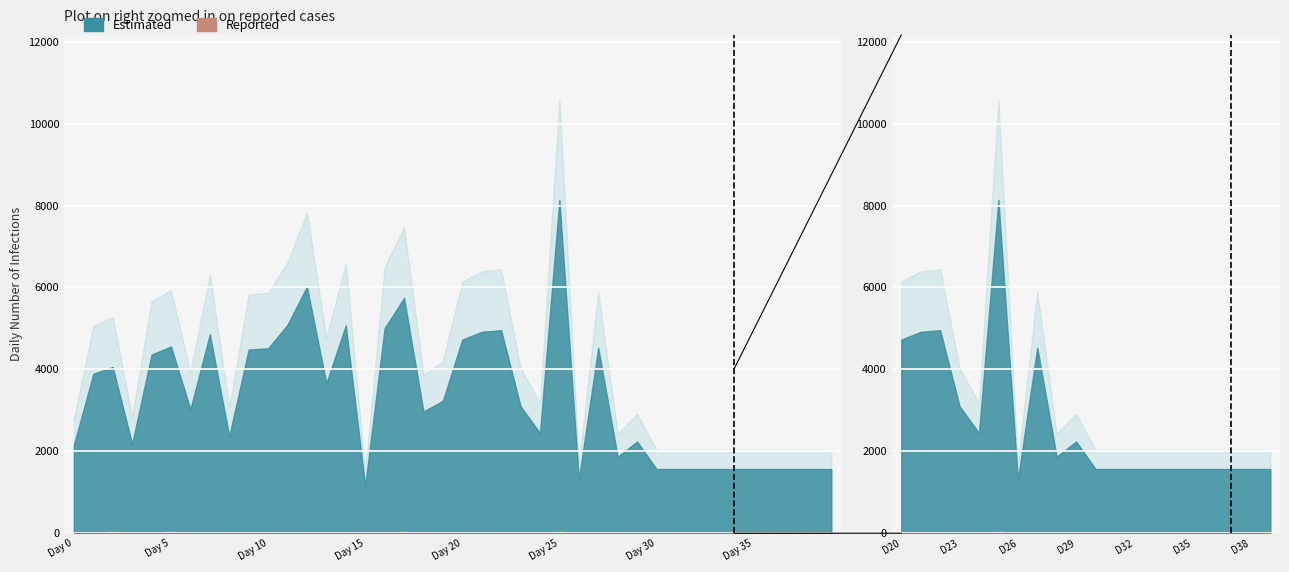

What is the difference between the maximum and minimum values?

29